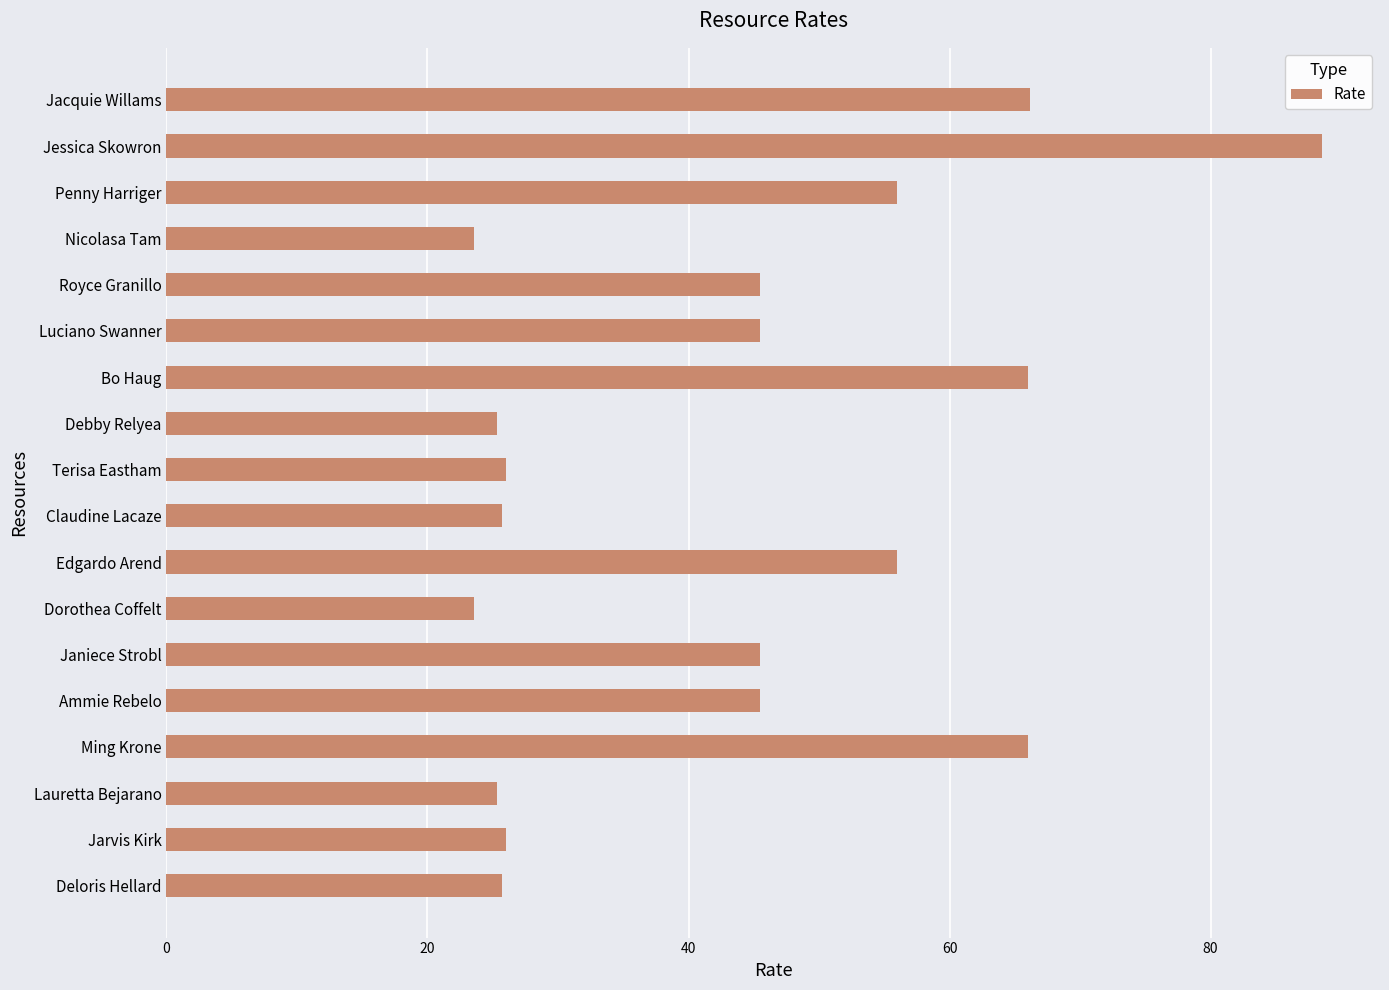

How many bars are there in total?

18